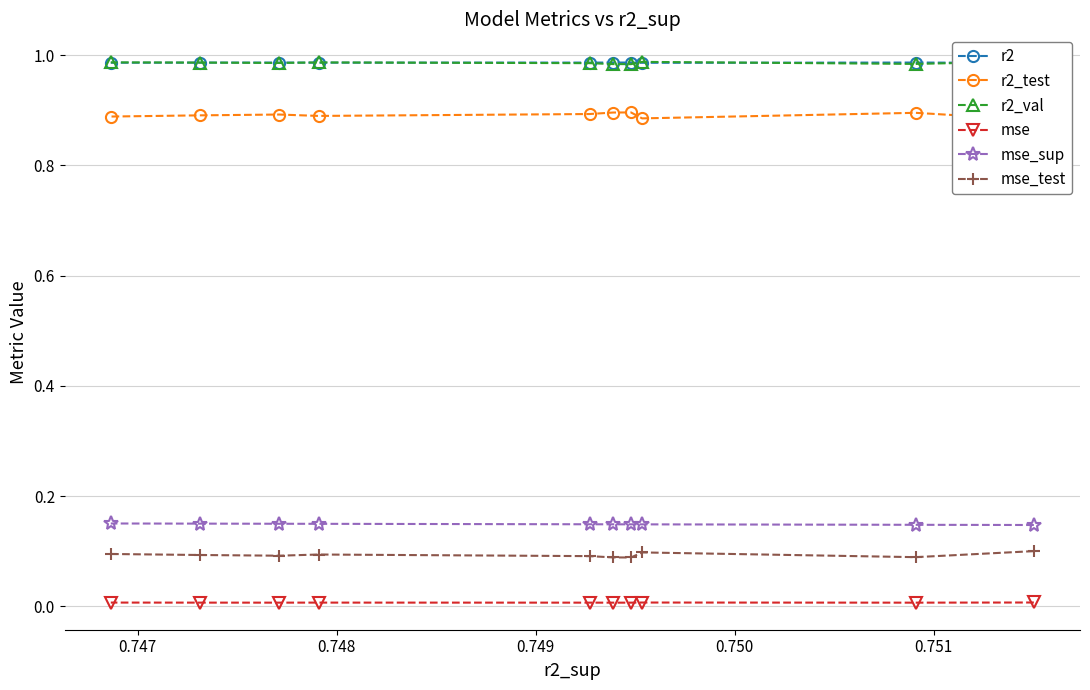

What are all the series names shown in the legend?

r2, r2_test, r2_val, mse, mse_sup, mse_test